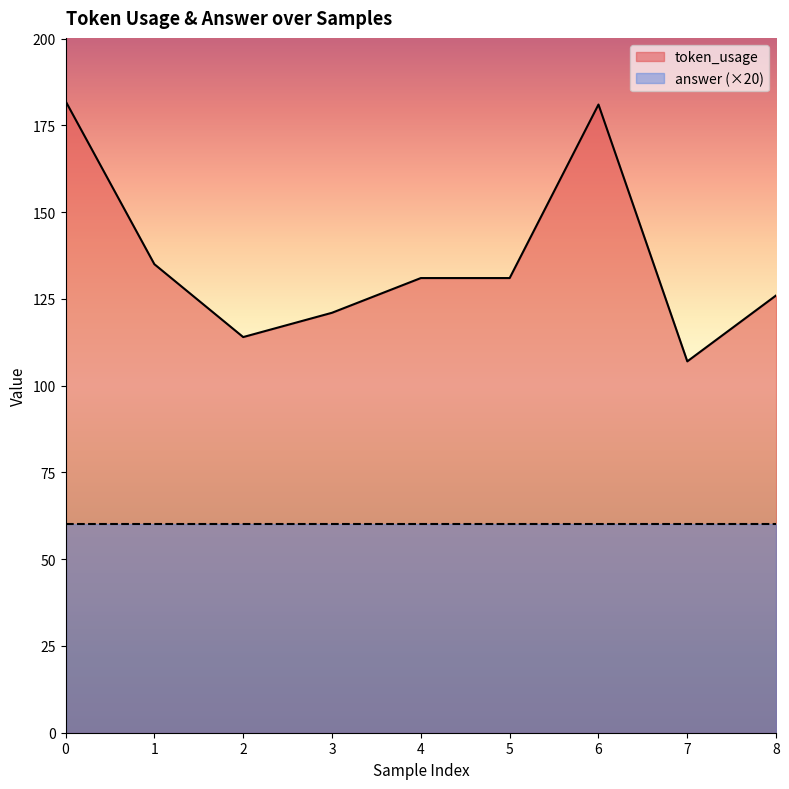

How many values are below 131?

4